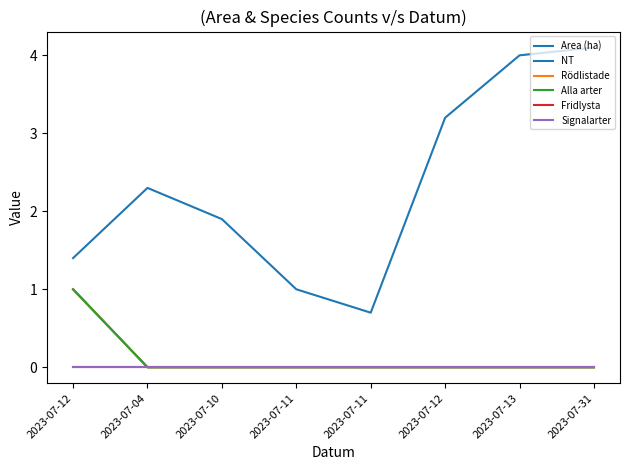

Where is Area (ha) nearest to the value 2?

2023-07-10